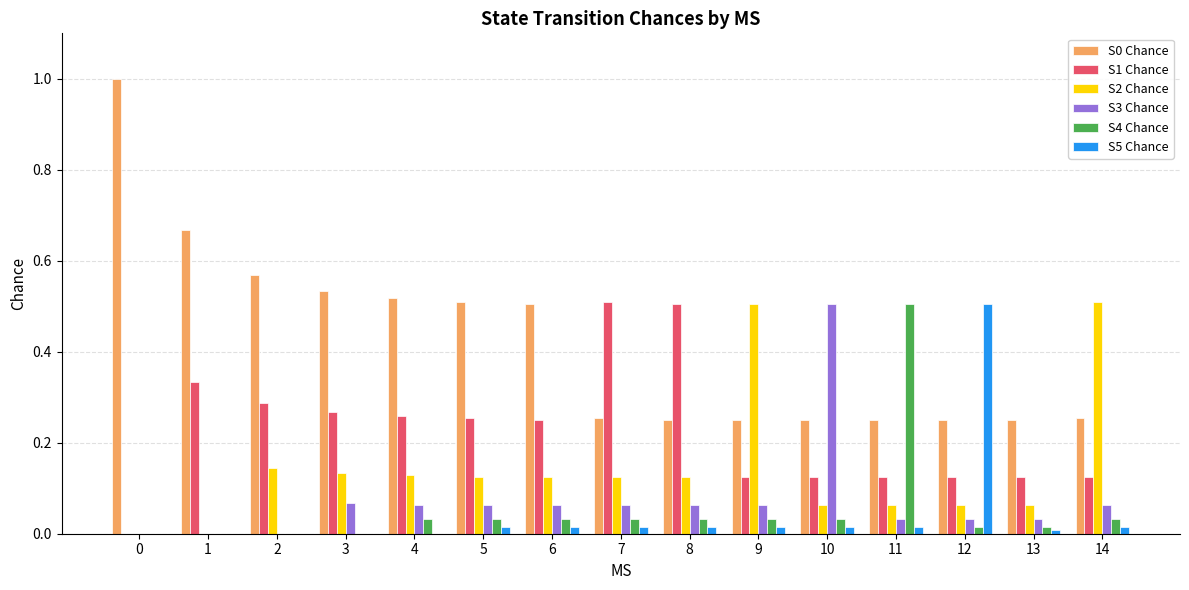

Is the value of S0 Chance at 5 greater than the value of S5 Chance at 4?

Yes